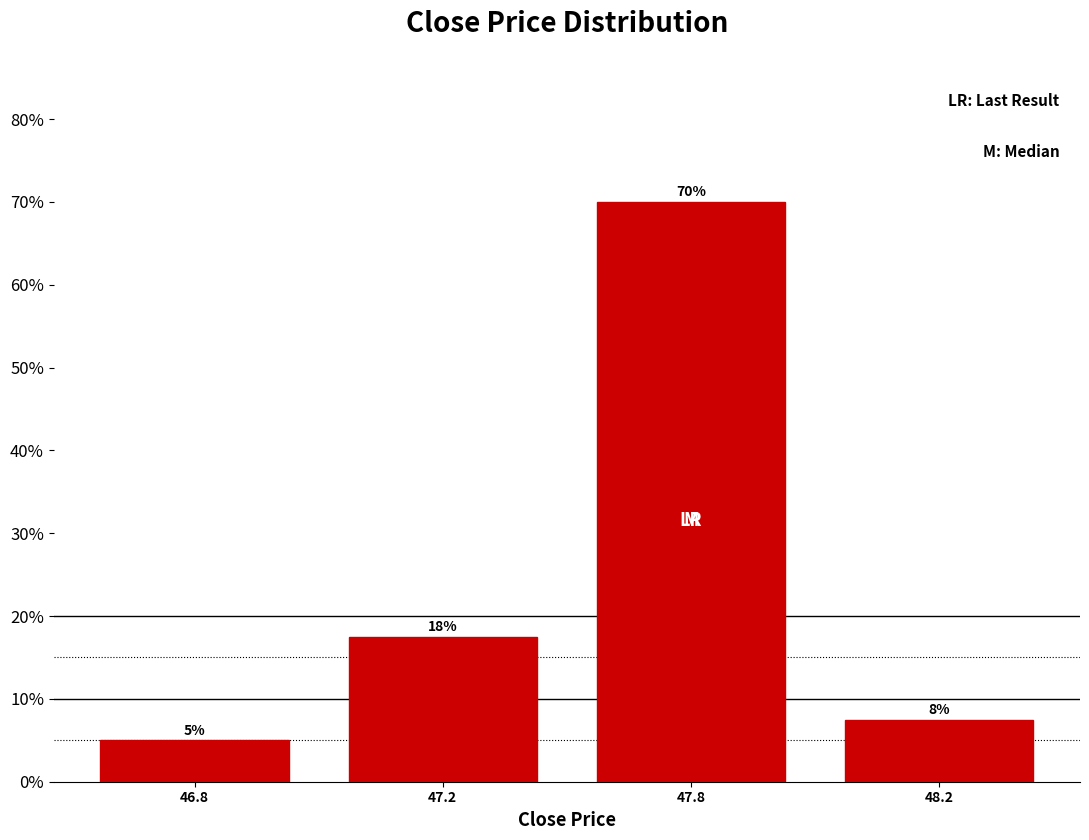

What is the difference between the maximum and minimum values?

65.0